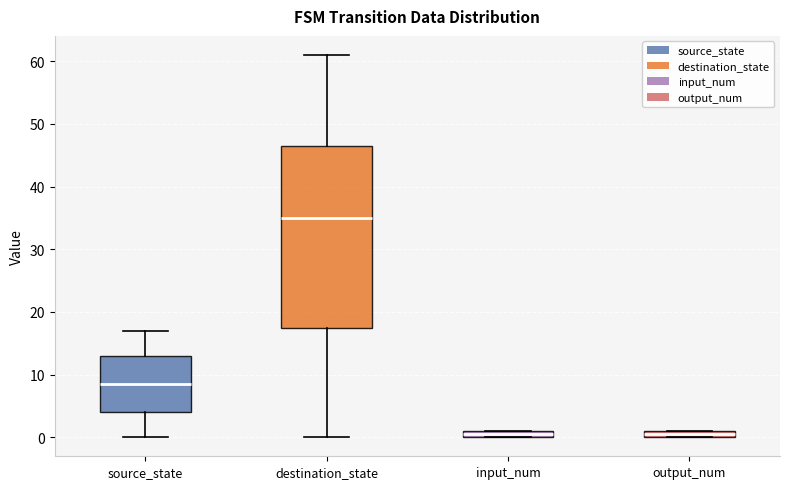

Where is the lower edge of the box for output_num on the y-axis? The values are not printed on the chart, so give them approximately, as read against the axis.

0